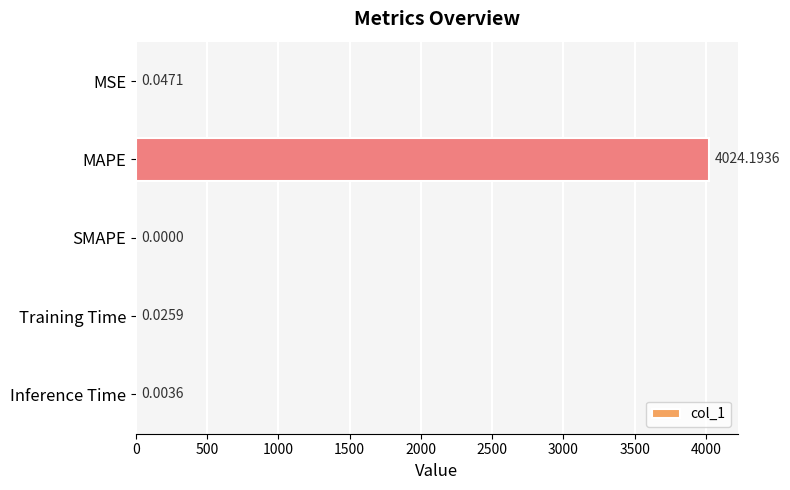

Are the bars horizontal?

Yes